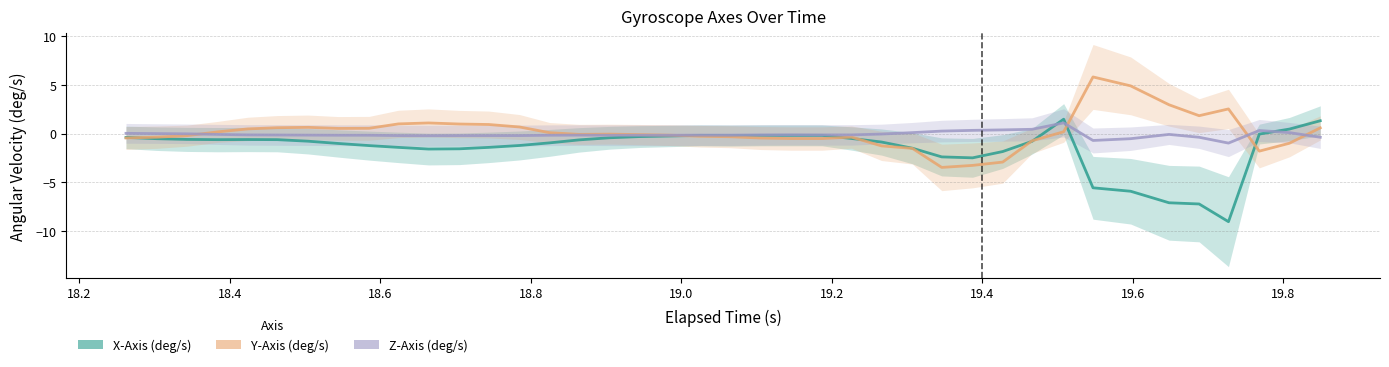

Which series has the widest spread of values?

X-Axis (deg/s)